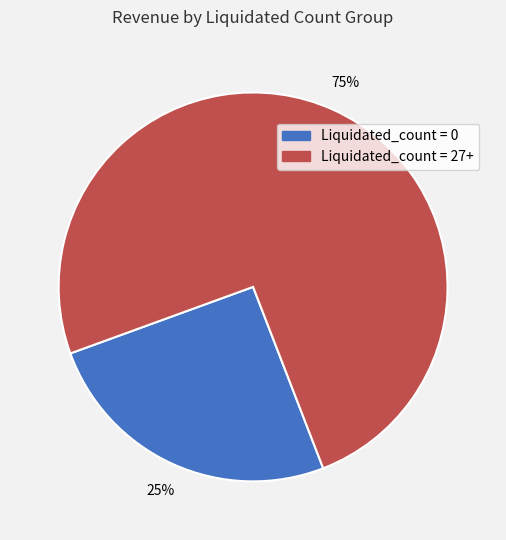

To the nearest percent, what is the average slice percentage?

50%